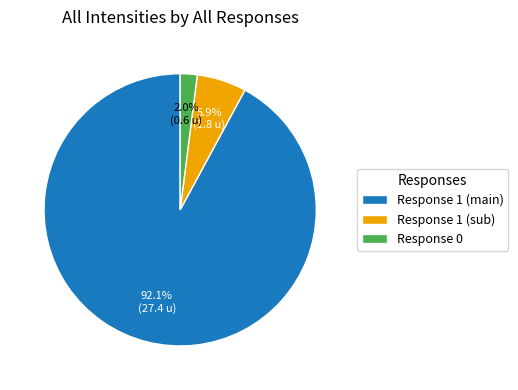

What portion of the pie excludes Response 1 (sub)?

94.1%